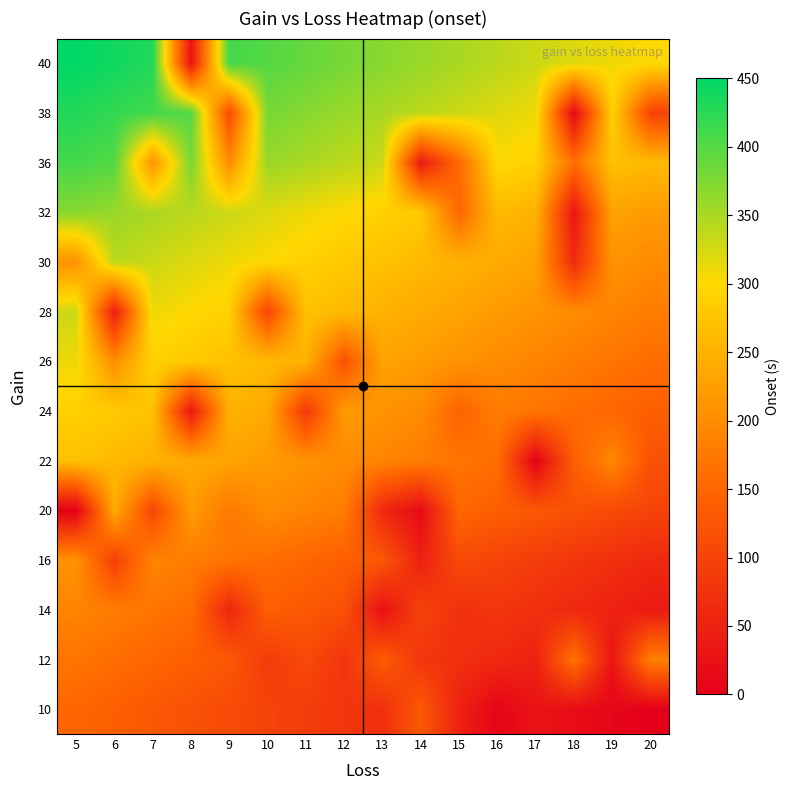

Reading left to right, list all the values displayed in this chart.

10: 5=150	6=140	7=130	8=120	9=110	10=100	11=90	12=80	13=70	14=132	15=50	16=8	17=30	18=20	19=10	20=0
12: 5=170	6=160	7=150	8=140	9=130	10=88	11=110	12=76	13=136	14=80	15=70	16=60	17=50	18=166	19=30	20=184
14: 5=190	6=180	7=170	8=160	9=56	10=140	11=130	12=120	13=24	14=100	15=72	16=80	17=70	18=60	19=50	20=40
16: 5=210	6=94	7=190	8=180	9=170	10=160	11=150	12=140	13=130	14=48	15=110	16=100	17=90	18=80	19=70	20=60
20: 5=0	6=240	7=106	8=220	9=176	10=200	11=190	12=180	13=60	14=16	15=150	16=140	17=130	18=120	19=110	20=100
22: 5=270	6=260	7=250	8=240	9=230	10=220	11=210	12=200	13=190	14=180	15=170	16=160	17=4	18=140	19=194	20=120
24: 5=290	6=280	7=270	8=36	9=250	10=240	11=84	12=220	13=210	14=200	15=146	16=180	17=170	18=160	19=150	20=140
26: 5=310	6=204	7=290	8=280	9=270	10=260	11=250	12=120	13=230	14=220	15=210	16=200	17=190	18=180	19=170	20=160
28: 5=330	6=44	7=310	8=300	9=290	10=102	11=270	12=260	13=250	14=240	15=230	16=220	17=210	18=200	19=190	20=180
30: 5=208	6=340	7=330	8=320	9=310	10=300	11=290	12=280	13=270	14=260	15=250	16=240	17=230	18=64	19=210	20=200
32: 5=370	6=360	7=350	8=340	9=330	10=320	11=310	12=300	13=290	14=280	15=150	16=260	17=250	18=32	19=230	20=220
36: 5=410	6=400	7=212	8=380	9=200	10=360	11=350	12=340	13=330	14=40	15=154	16=300	17=290	18=162	19=270	20=260
38: 5=430	6=420	7=410	8=400	9=110	10=380	11=370	12=360	13=350	14=340	15=330	16=320	17=310	18=12	19=290	20=98
40: 5=450	6=440	7=430	8=28	9=410	10=400	11=390	12=380	13=370	14=360	15=350	16=340	17=330	18=320	19=310	20=300